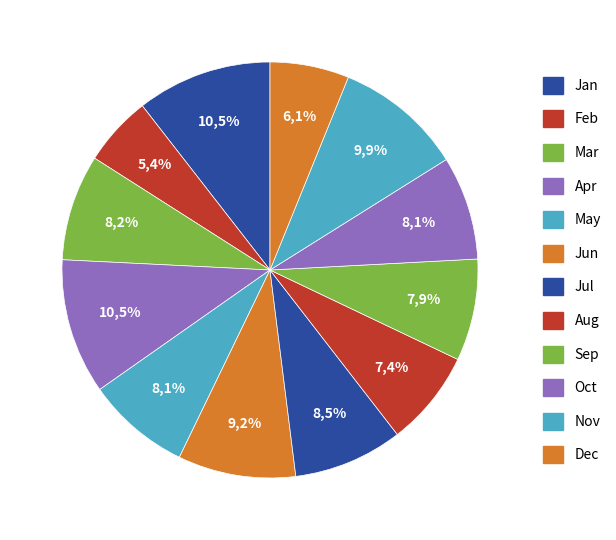

What portion of the pie excludes Oct?

91.9%